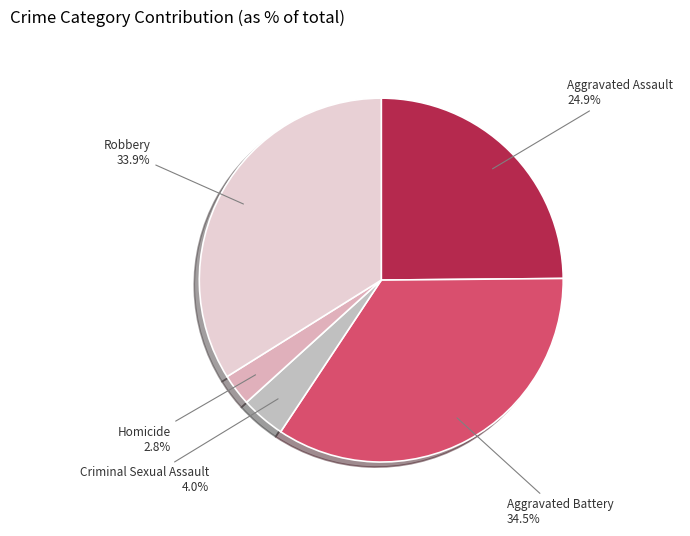

How many segments does this pie chart have?

5